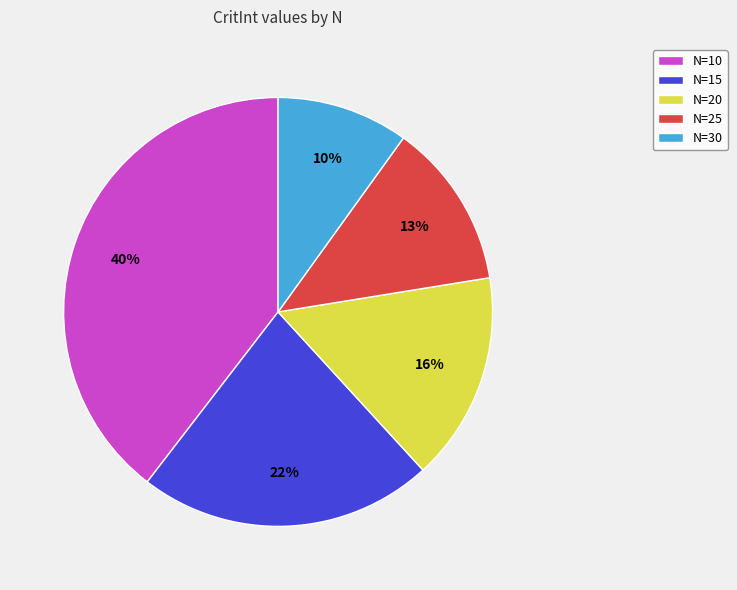

Does N=20 account for over 50% of the chart?

No